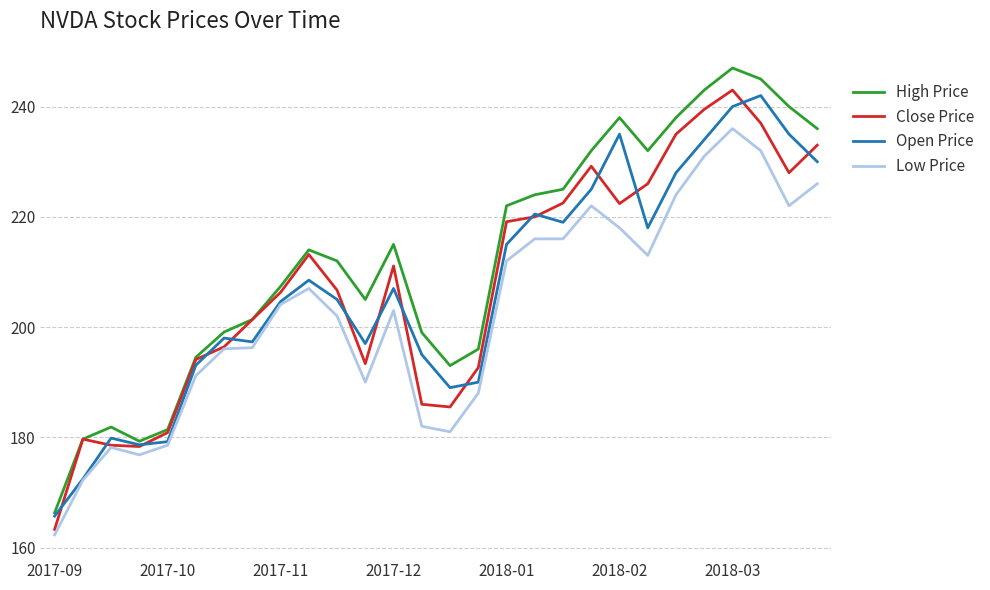

Count the number of categories in the chart.

28